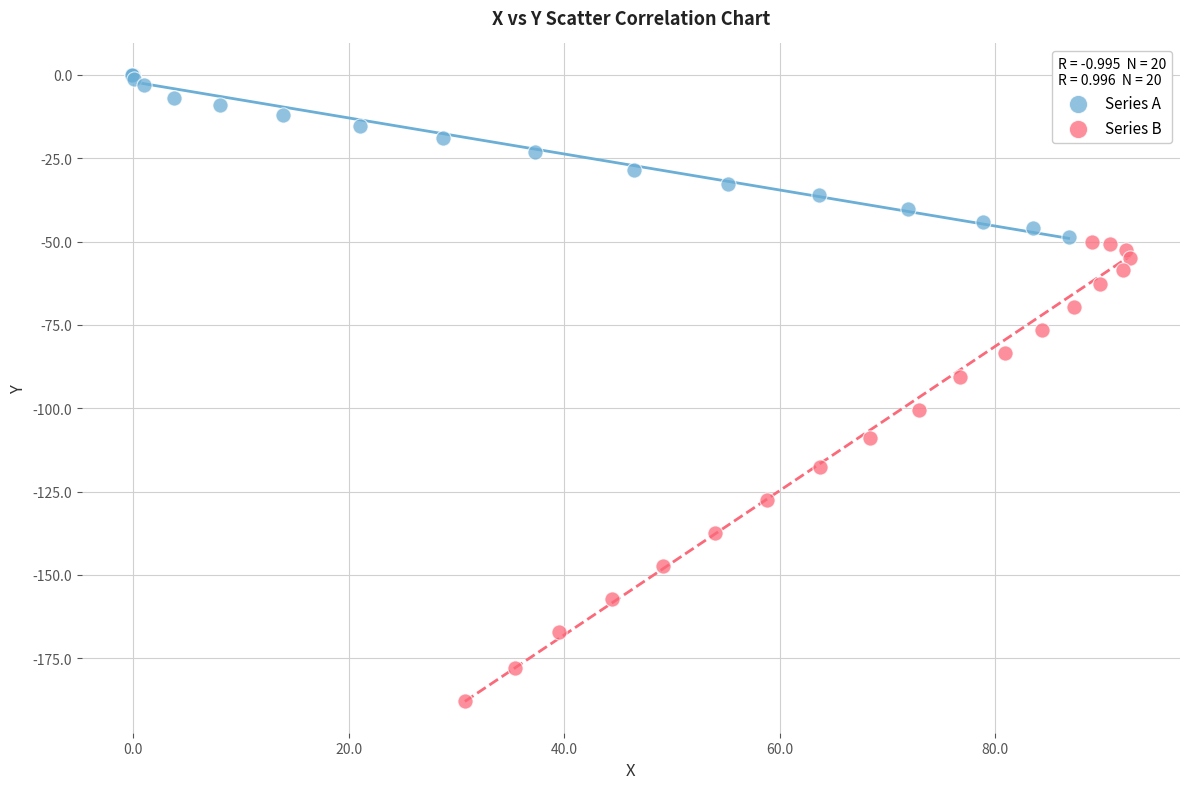

What are all the series names shown in the legend?

Series A, Series B